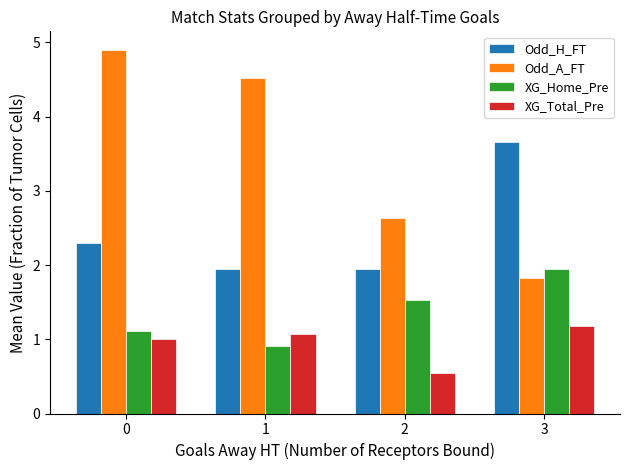

Rank the series by their average value, from lowest to highest.

XG_Total_Pre, XG_Home_Pre, Odd_H_FT, Odd_A_FT